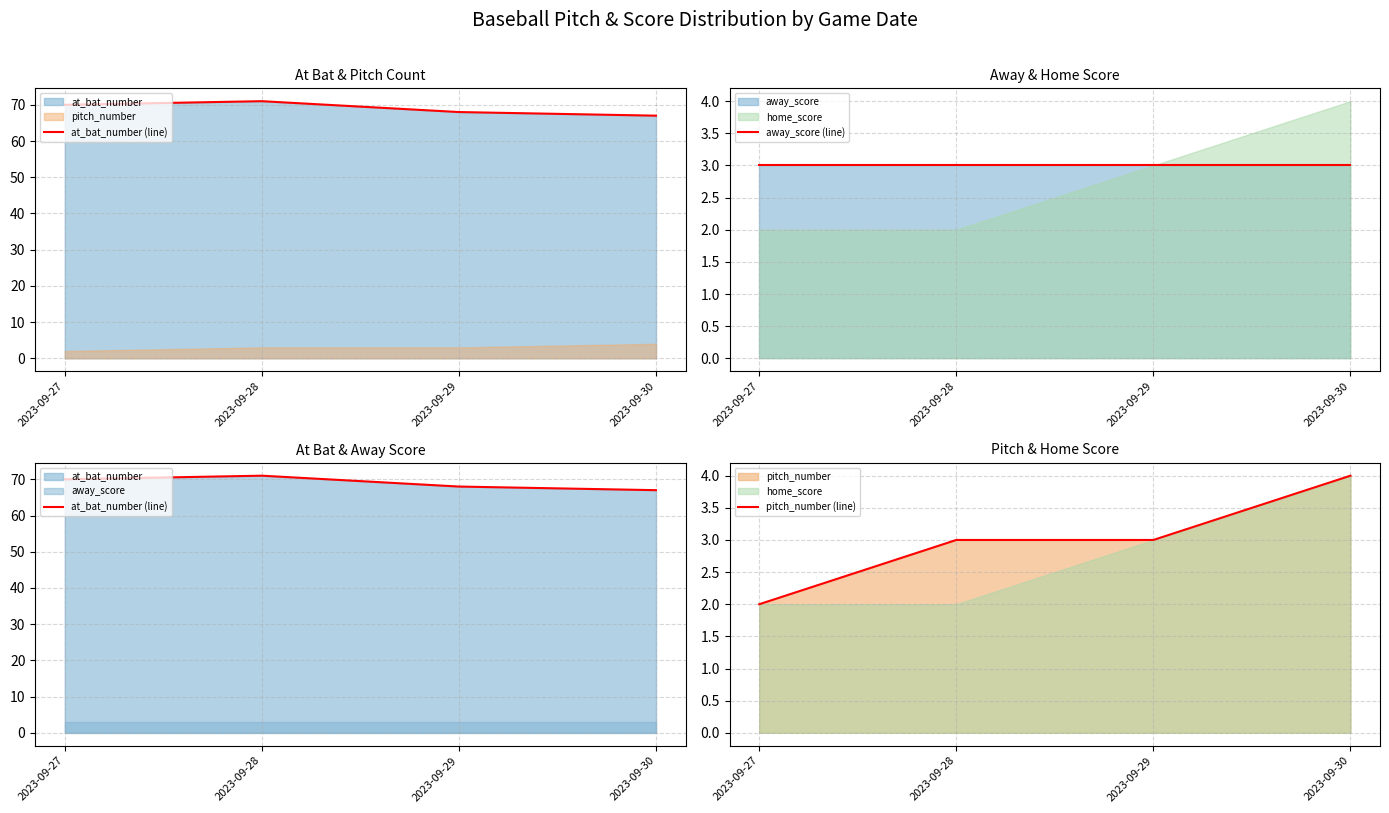

Which series has the largest range (max minus min)?

at_bat_number (line)